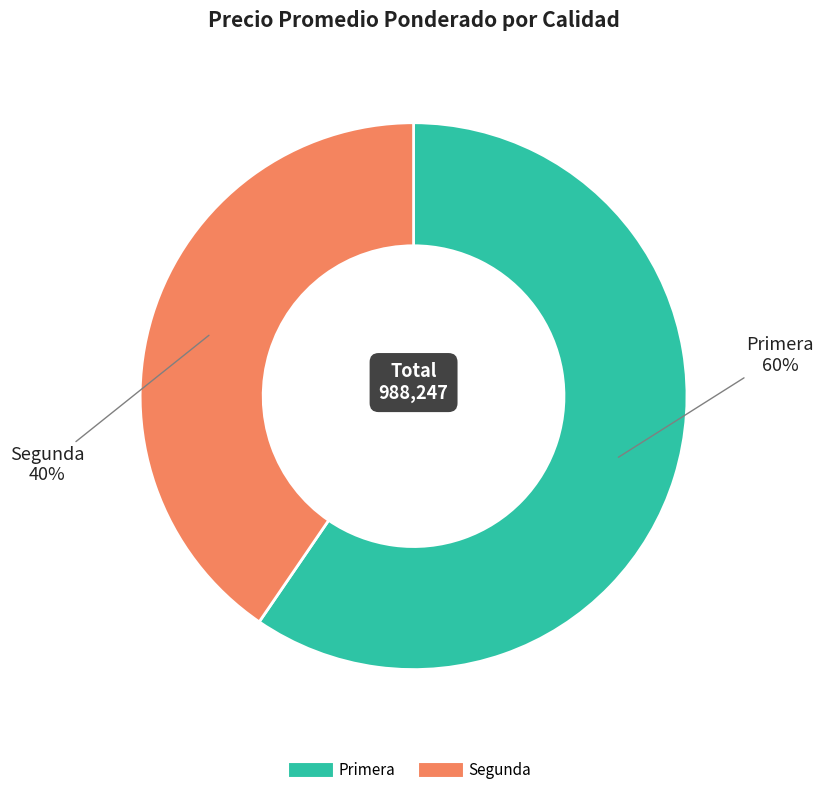

How many segments does this pie chart have?

2